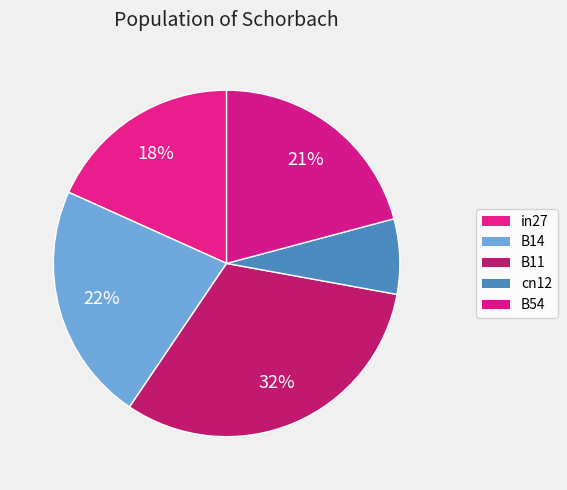

To the nearest percent, what is the average slice percentage?

20%